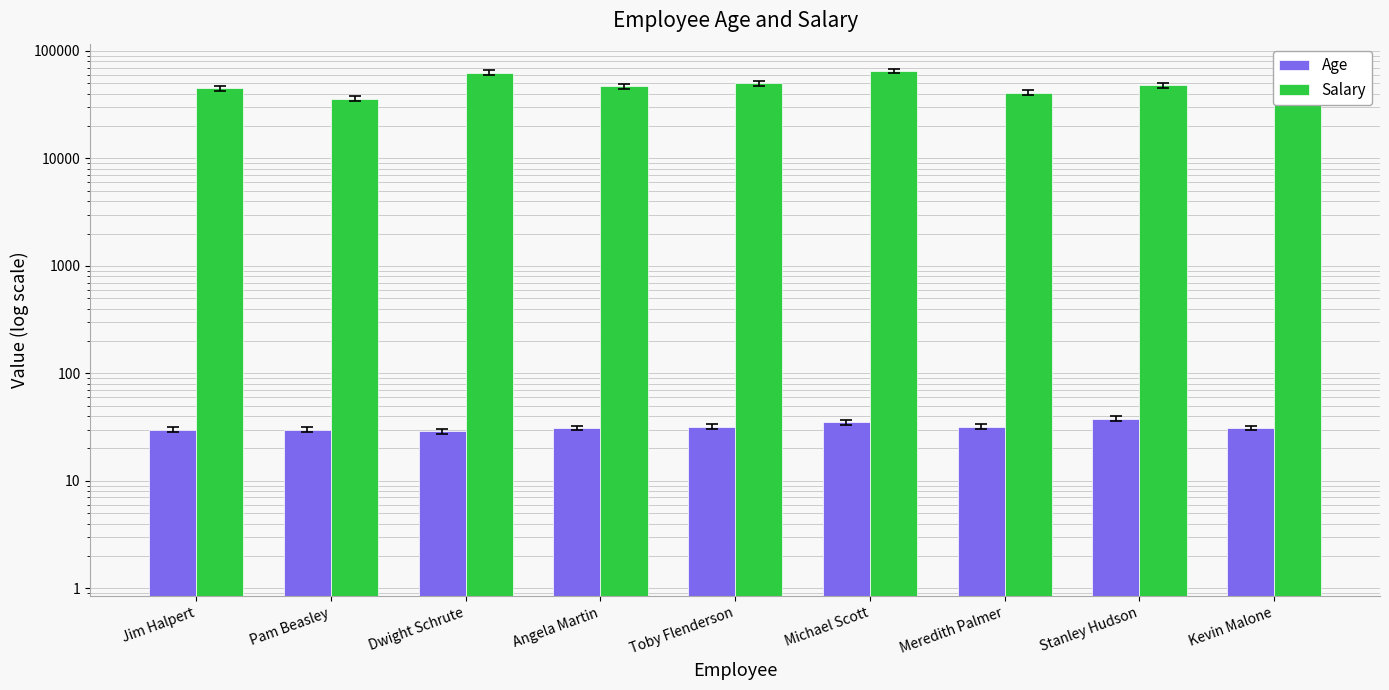

What is the sum of all Salary values?

437000